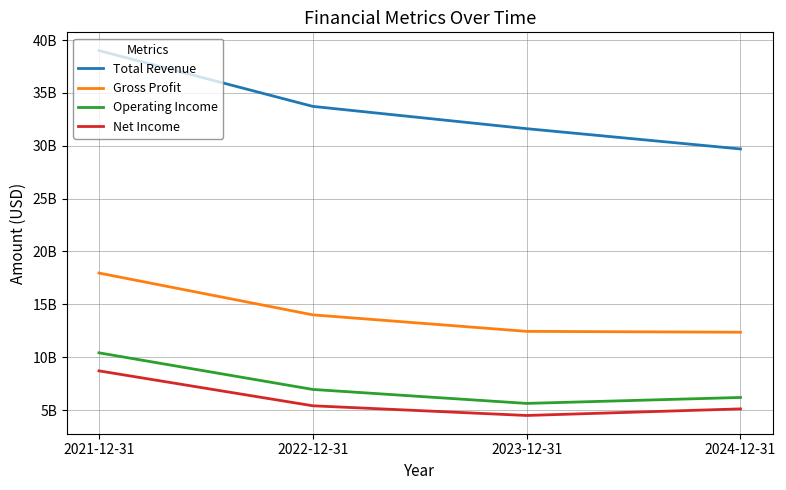

The value of Operating Income at 2023-12-31 is 1999441520. True or false?

False